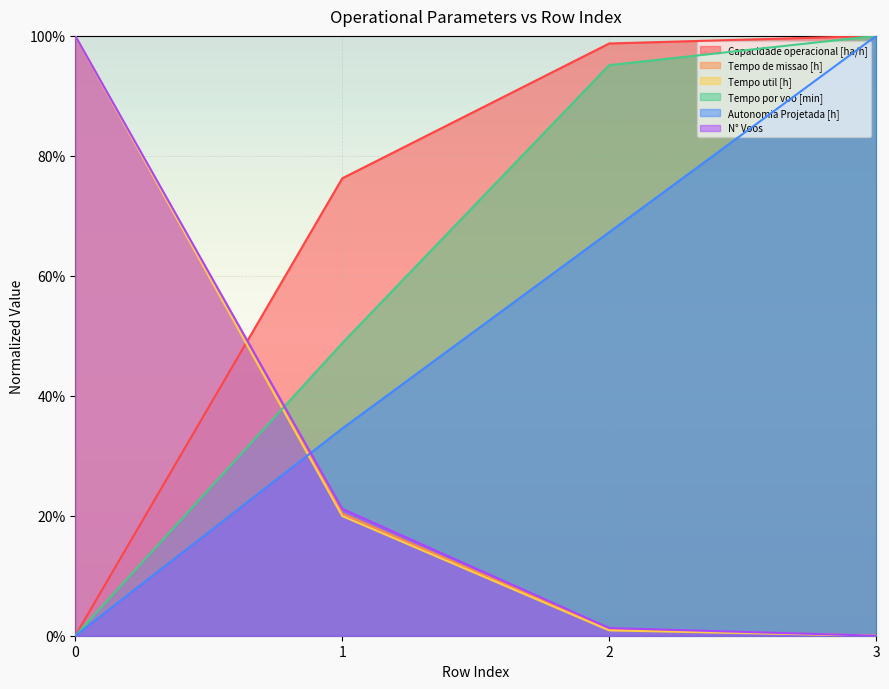

True or false: Tempo por voo [min] has more than 2 interior local peaks.

False